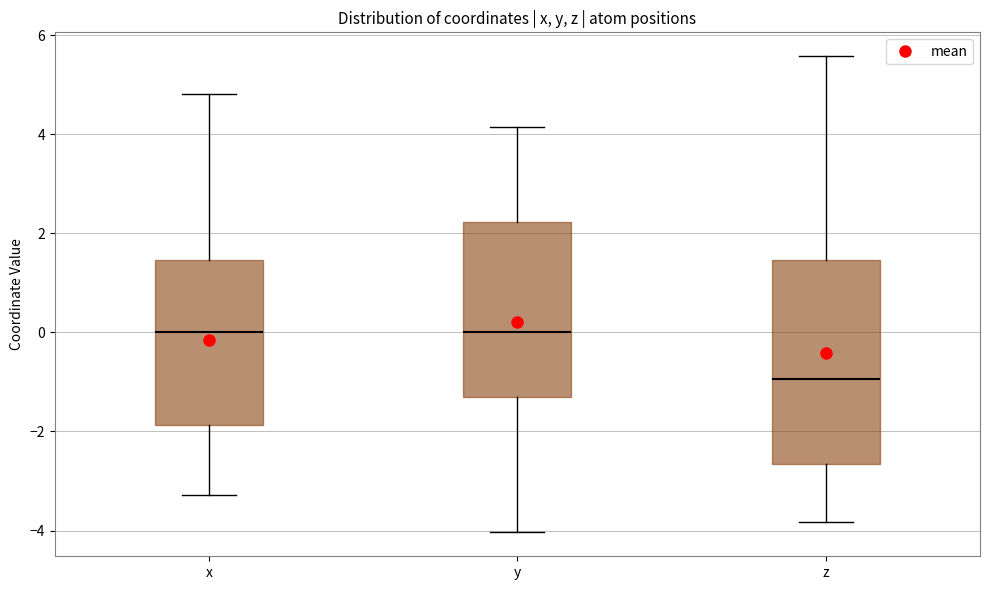

Which box is the tallest, from its lower edge to its upper edge?

z